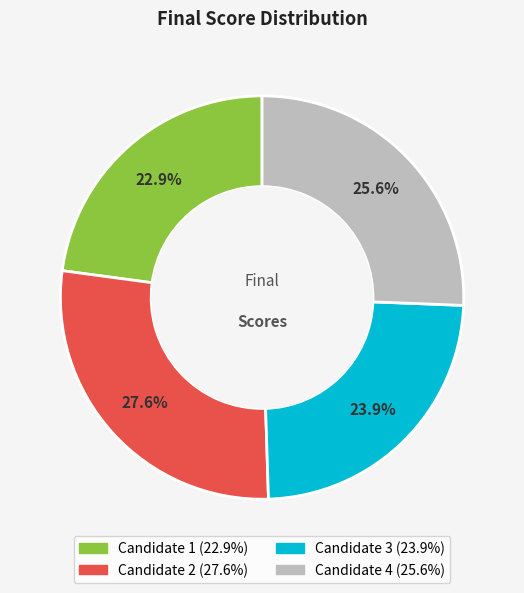

Is there a majority slice in this chart?

No